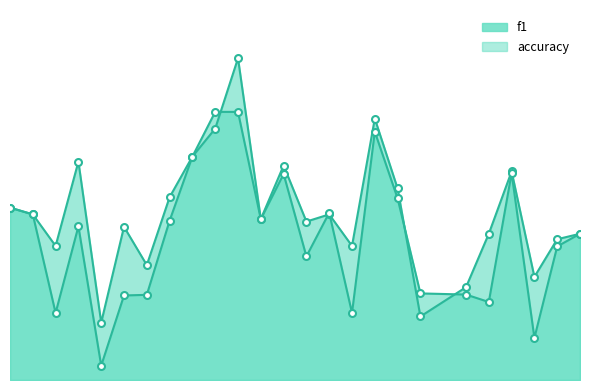

Which series has the largest total across all categories?

accuracy